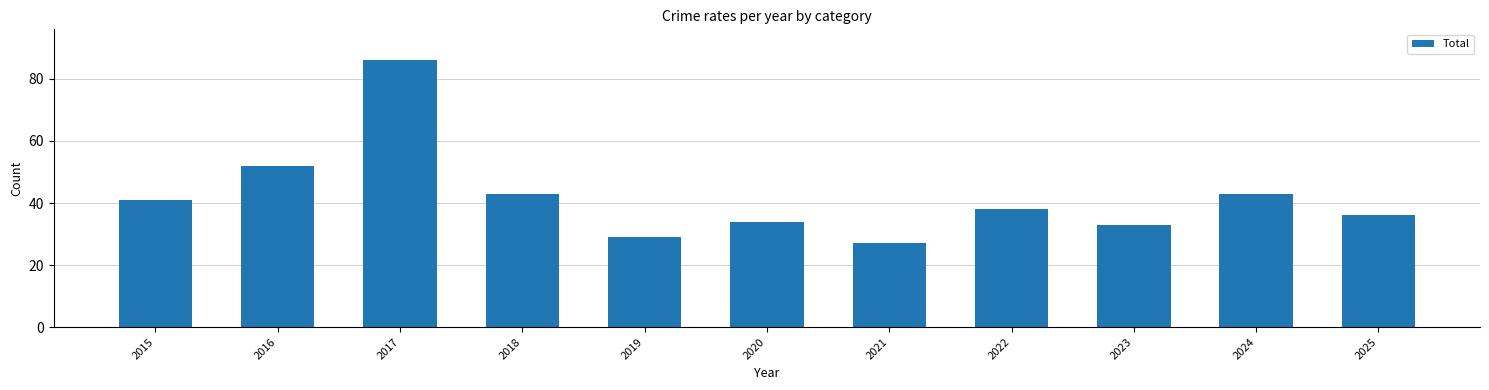

Between 2019 and 2016, which is larger?

2016